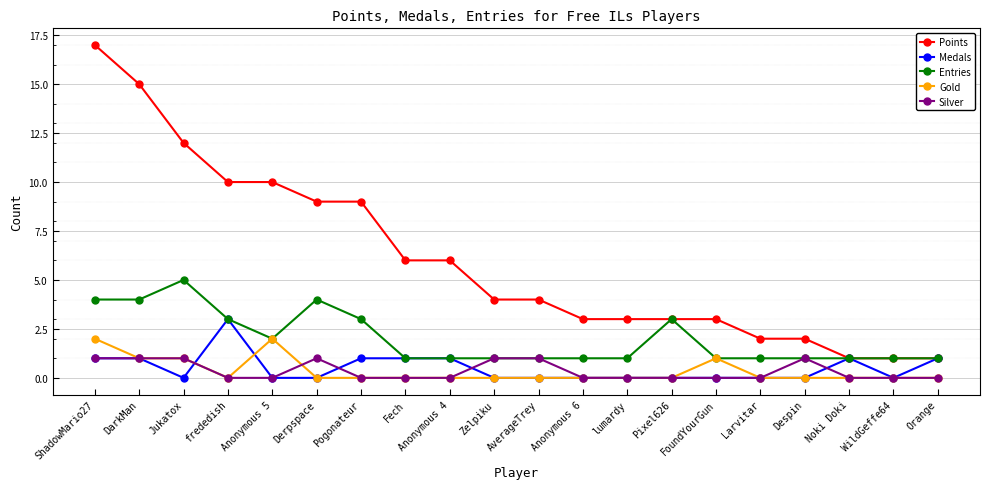

Which category has the highest value across all series?

ShadowMario27